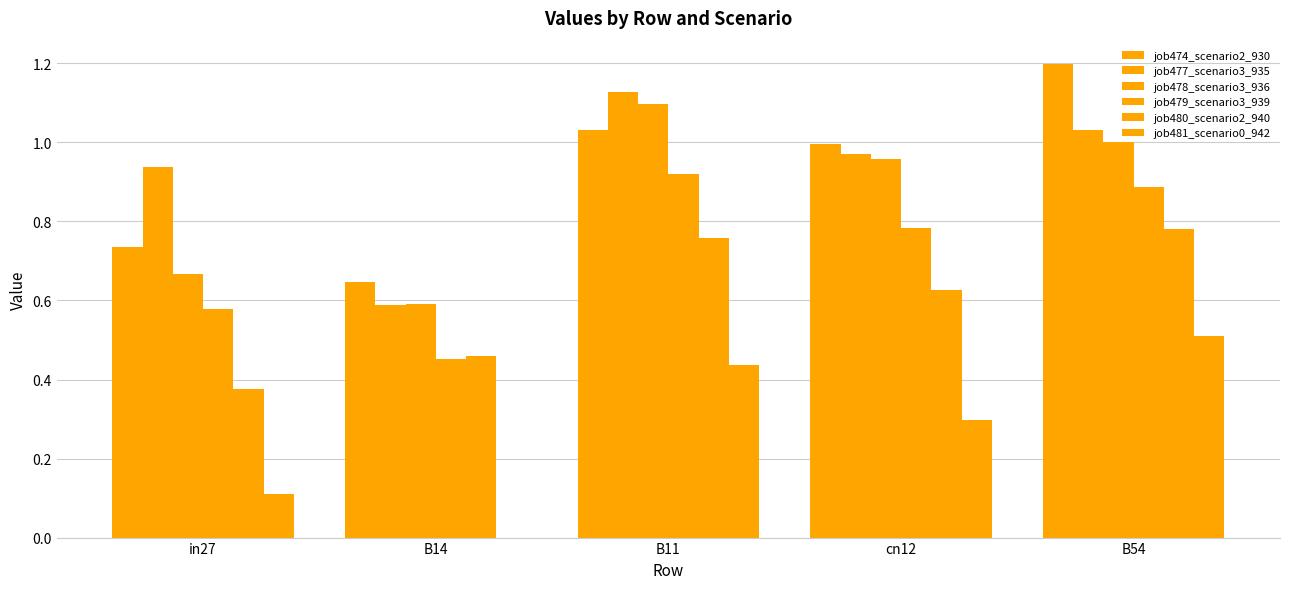

Count the number of data series in this chart.

6